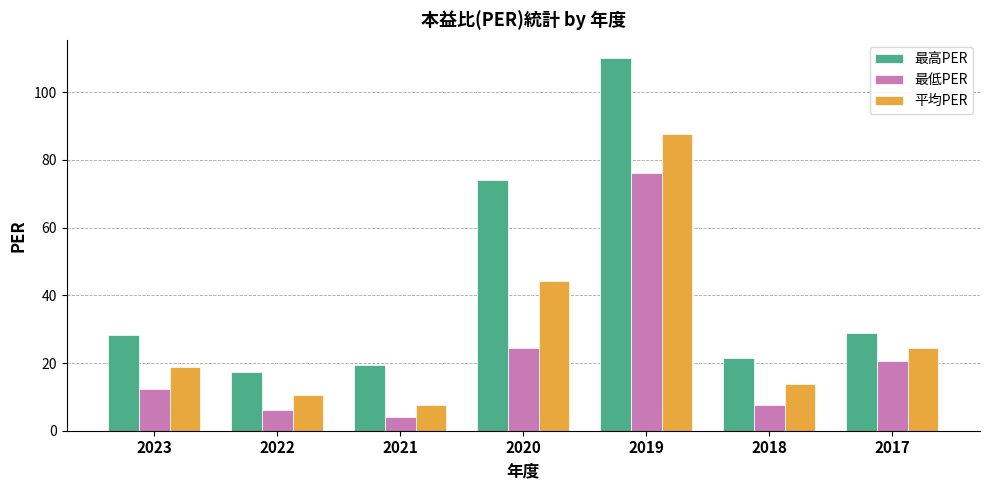

The value of 最低PER at 2021 is 4.1. True or false?

True